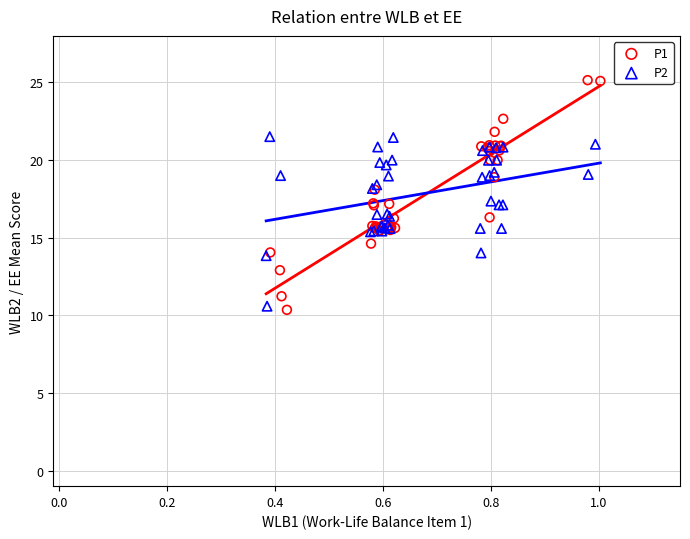

Which series has the widest spread of Y values?

P1